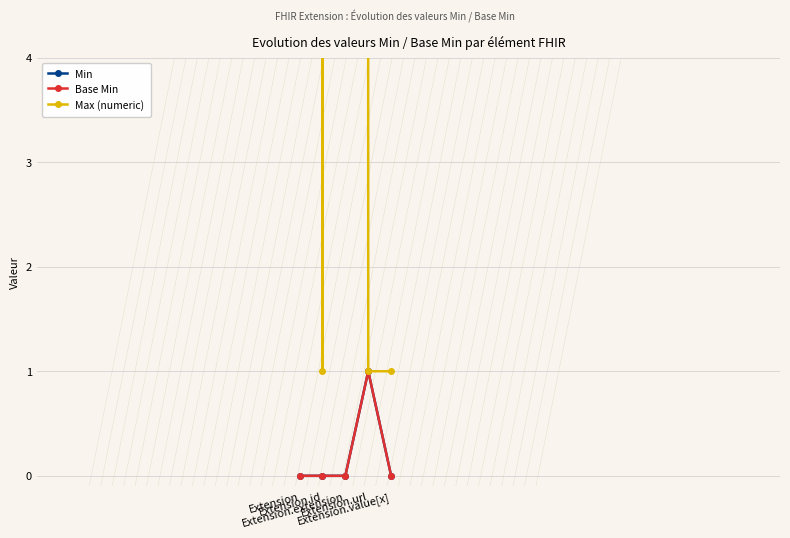

Reading left to right, what are all the values shown in this chart?

Min: Extension=0	Extension.id=0	Extension.extension=0	Extension.url=1	Extension.value[x]=0
Base Min: Extension=0	Extension.id=0	Extension.extension=0	Extension.url=1	Extension.value[x]=0
Max (numeric): Extension=999	Extension.id=1	Extension.extension=999	Extension.url=1	Extension.value[x]=1